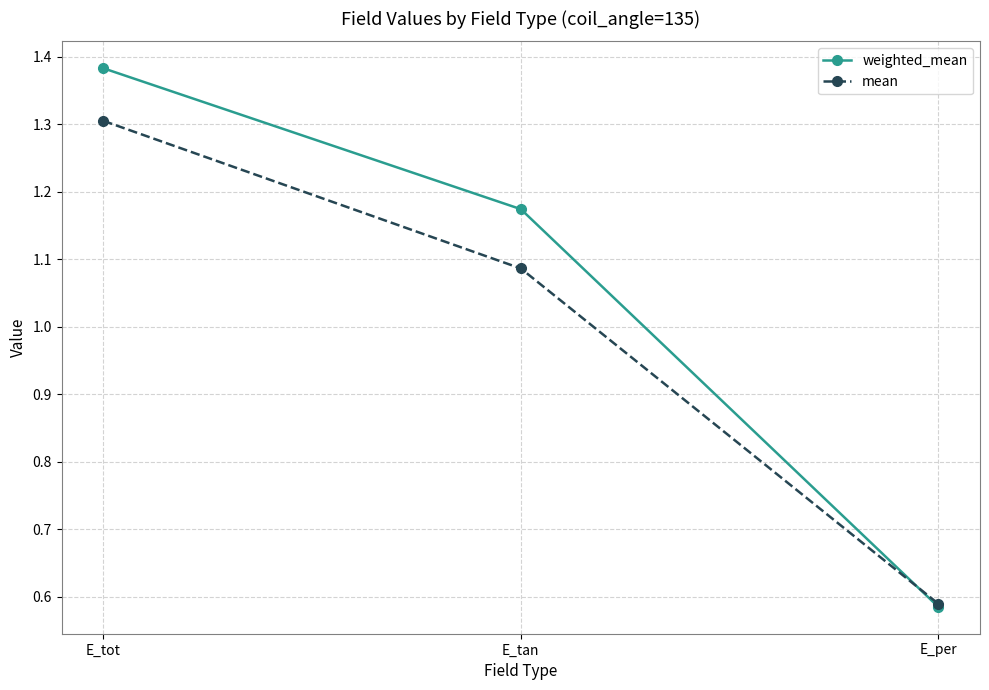

How many values in the weighted_mean series are below 1?

1